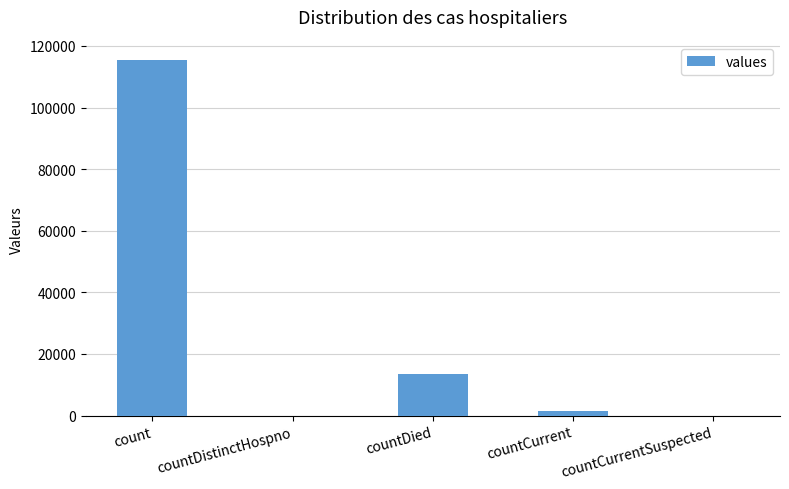

Reading right to left, transcribe all the data shown in this chart.

countCurrentSuspected=0	countCurrent=1383	countDied=13343	countDistinctHospno=0	count=115379